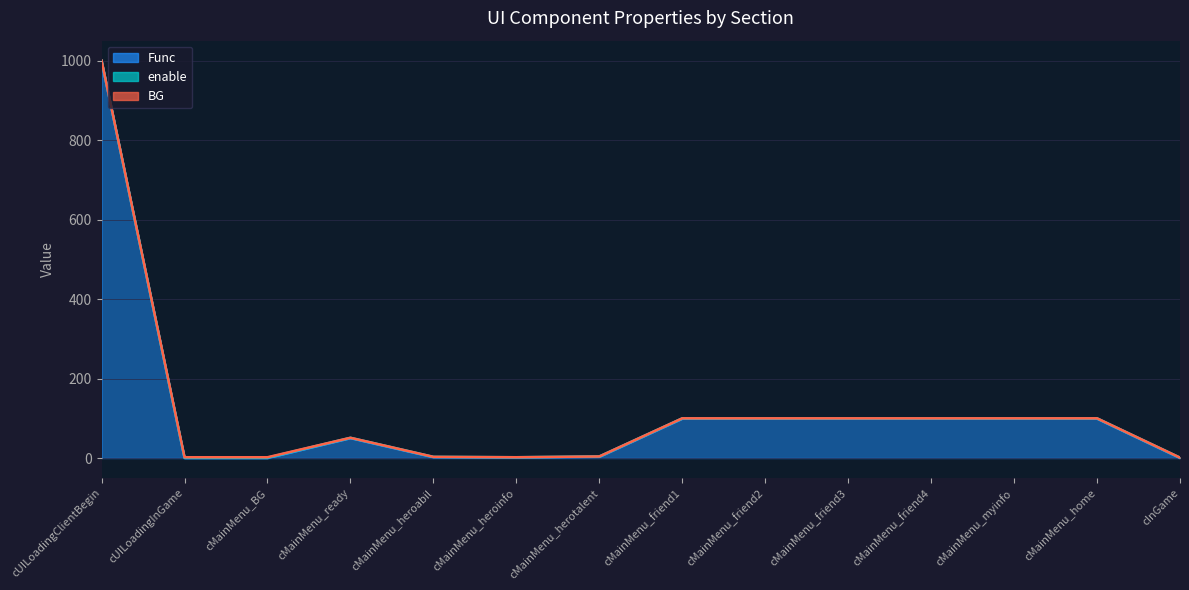

Reading left to right, extract all data points from this chart.

Func: 1000	0	0	50	2	1	3	99	99	99	99	99	99	0
enable: 1	1	1	1	1	1	1	1	1	1	1	1	1	1
BG: 0	1	1	0	0	0	0	0	0	0	0	0	0	0